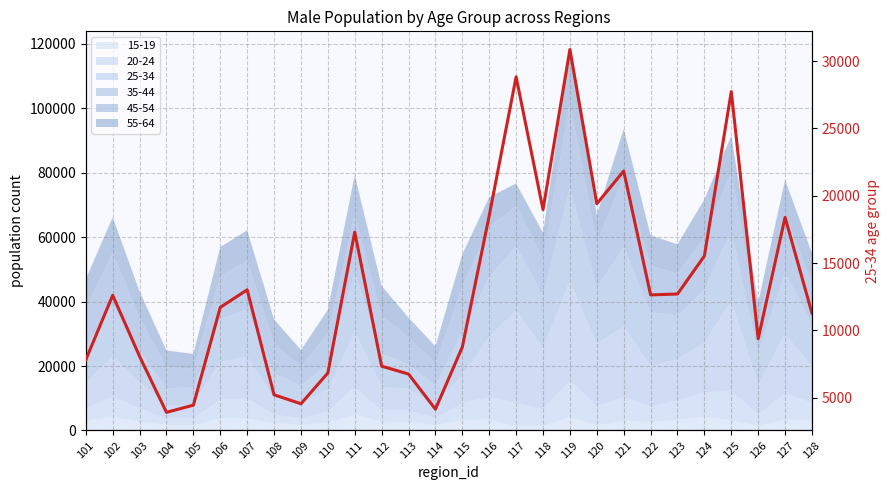

How many data points does each series have?

28